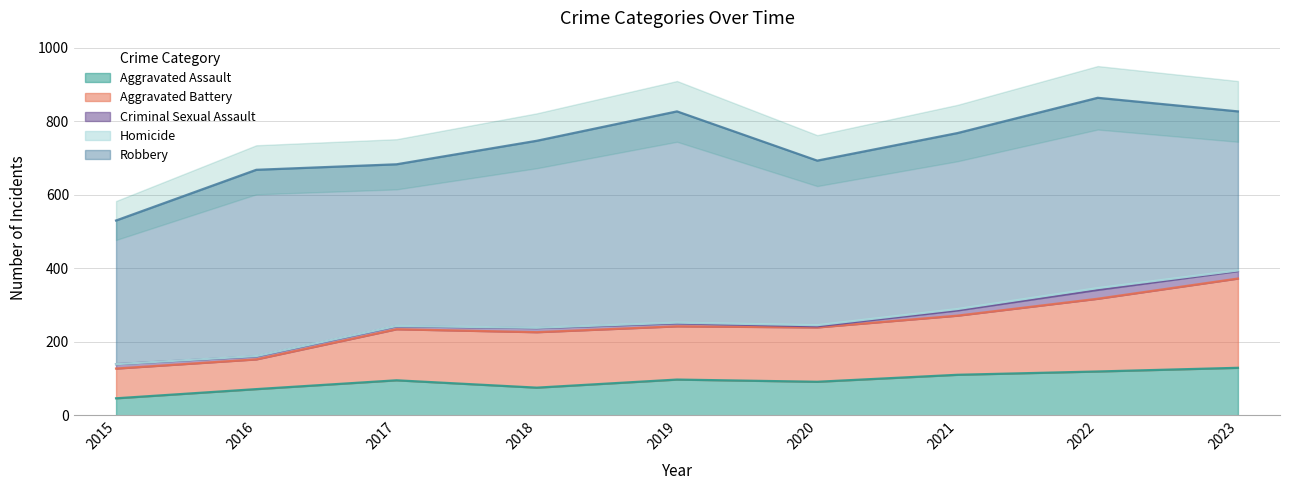

What are all the series names shown in the legend?

Aggravated Assault, Aggravated Battery, Criminal Sexual Assault, Homicide, Robbery